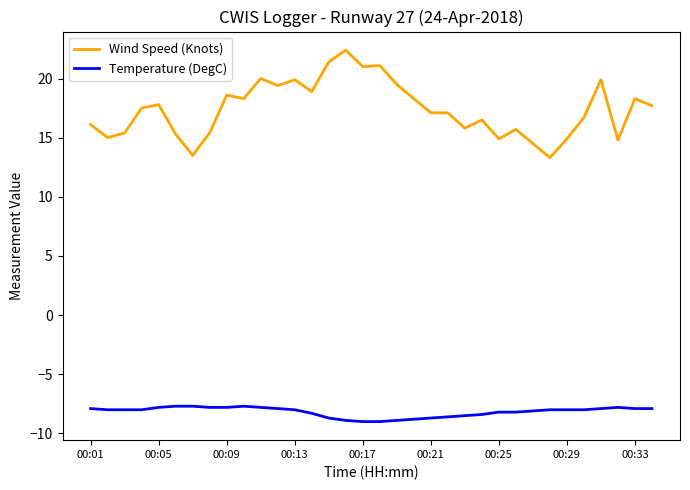

What is the difference between the maximum and minimum values in the Wind Speed (Knots) series?

9.1